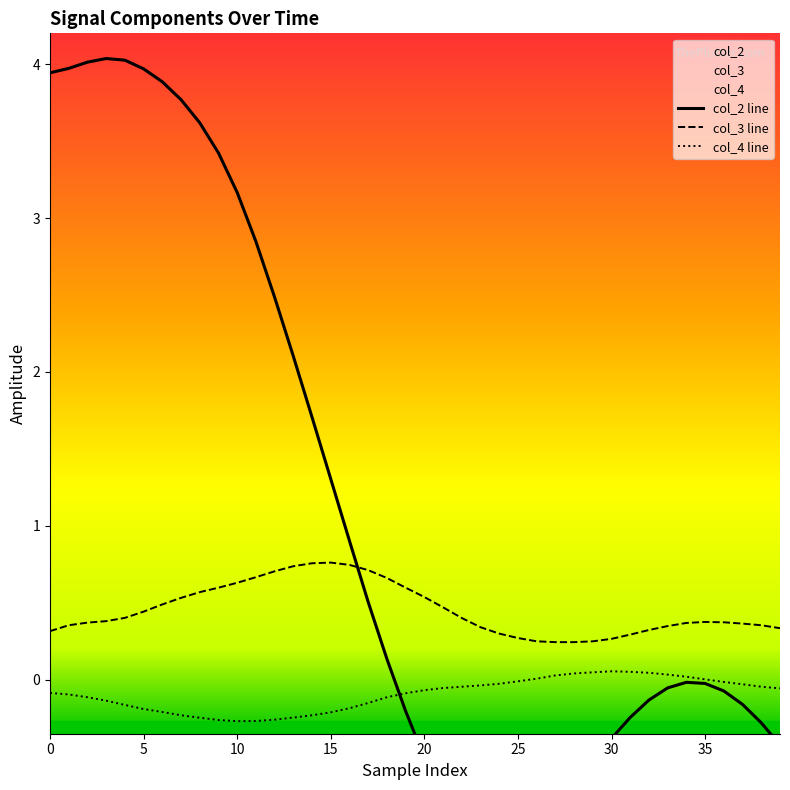

What is the difference between the highest and lowest values at 32?

0.5